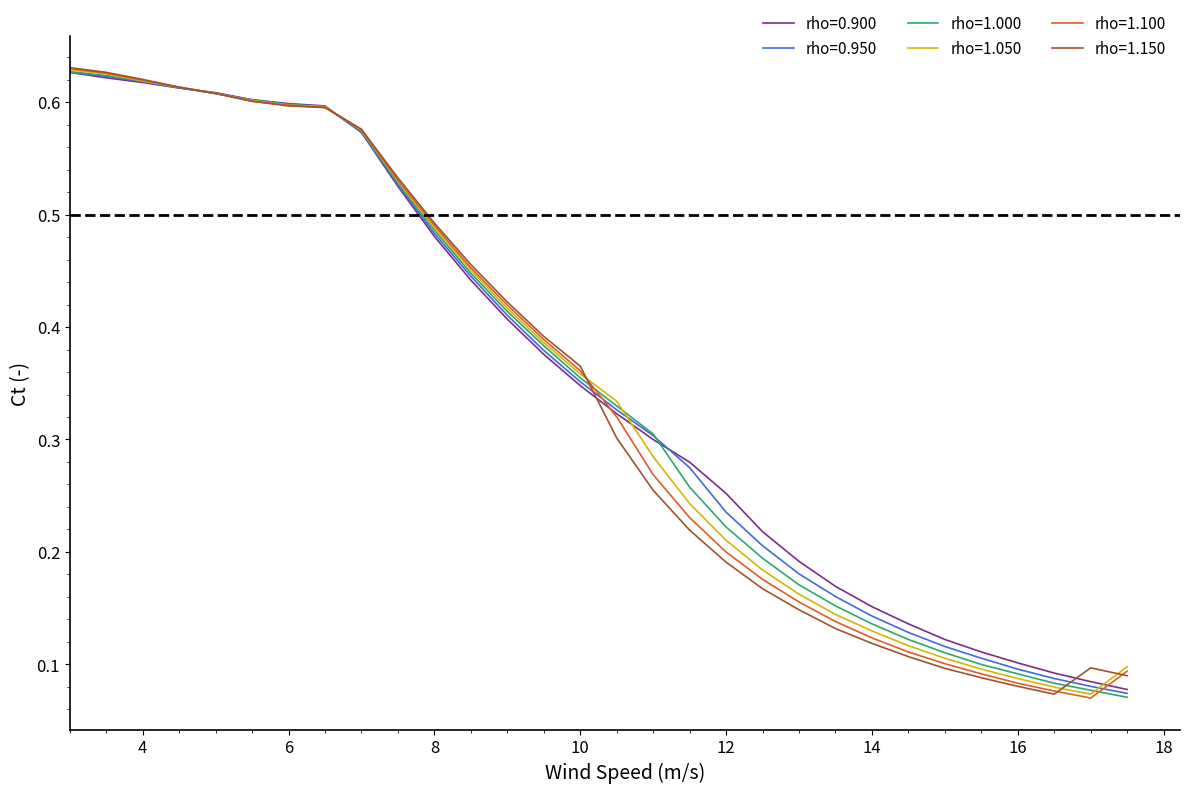

Reading right to left, extract all data points from this chart.

rho=0.900: 0.1	0.1	0.1	0.1	0.1	0.1	0.1	0.2	0.2	0.2	0.2	0.3	0.3	0.3	0.3	0.3	0.4	0.4	0.4	0.5	0.5	0.6	0.6	0.6	0.6	0.6	0.6	0.6	0.6	0.6
rho=0.950: 0.1	0.1	0.1	0.1	0.1	0.1	0.1	0.1	0.2	0.2	0.2	0.2	0.3	0.3	0.3	0.4	0.4	0.4	0.4	0.5	0.5	0.6	0.6	0.6	0.6	0.6	0.6	0.6	0.6	0.6
rho=1.000: 0.1	0.1	0.1	0.1	0.1	0.1	0.1	0.1	0.2	0.2	0.2	0.2	0.3	0.3	0.3	0.4	0.4	0.4	0.4	0.5	0.5	0.6	0.6	0.6	0.6	0.6	0.6	0.6	0.6	0.6
rho=1.050: 0.1	0.1	0.1	0.1	0.1	0.1	0.1	0.1	0.1	0.2	0.2	0.2	0.2	0.3	0.3	0.4	0.4	0.4	0.5	0.5	0.5	0.6	0.6	0.6	0.6	0.6	0.6	0.6	0.6	0.6
rho=1.100: 0.1	0.1	0.1	0.1	0.1	0.1	0.1	0.1	0.1	0.2	0.2	0.2	0.2	0.3	0.3	0.4	0.4	0.4	0.5	0.5	0.5	0.6	0.6	0.6	0.6	0.6	0.6	0.6	0.6	0.6
rho=1.150: 0.1	0.1	0.1	0.1	0.1	0.1	0.1	0.1	0.1	0.1	0.2	0.2	0.2	0.3	0.3	0.4	0.4	0.4	0.5	0.5	0.5	0.6	0.6	0.6	0.6	0.6	0.6	0.6	0.6	0.6